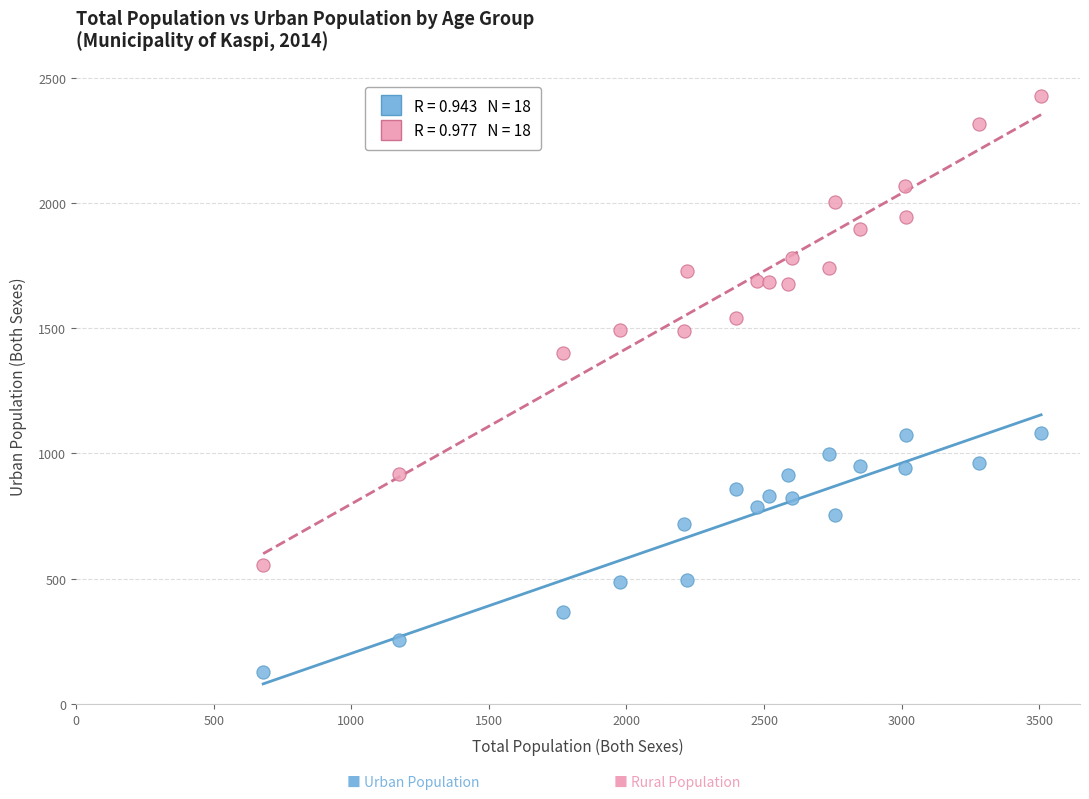

Across all data points, what is the range of Y values (max minus min)?

2300